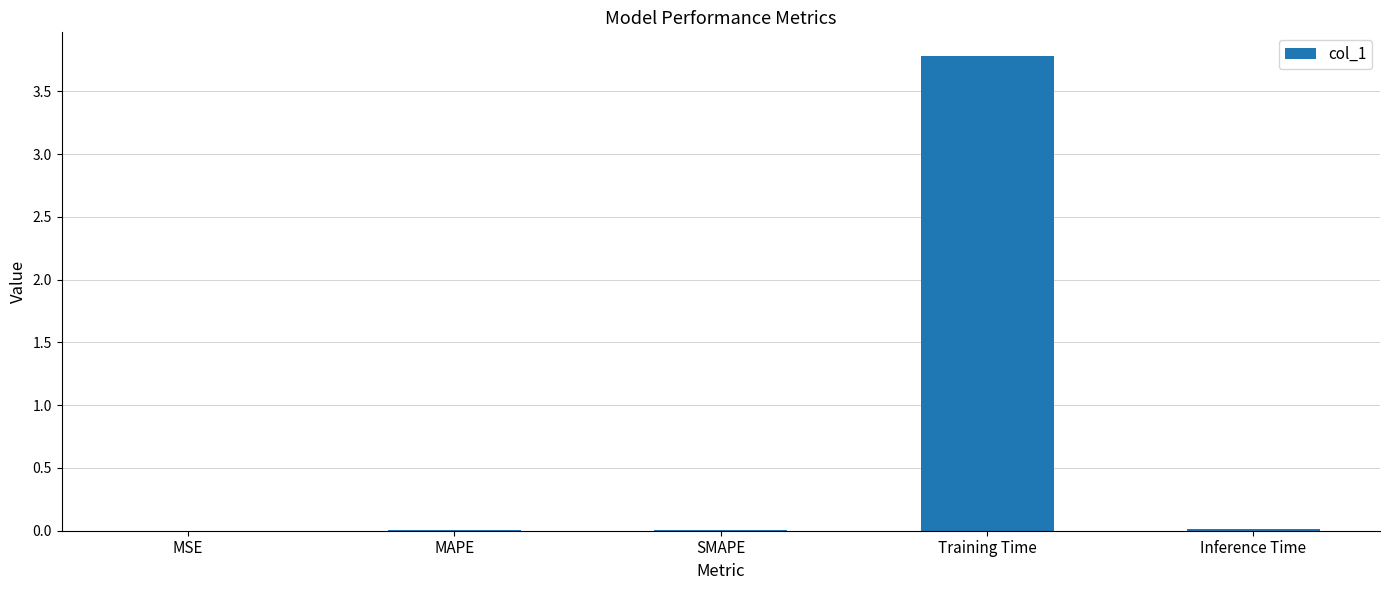

True or false: the data shows 0.0 at MSE.

True